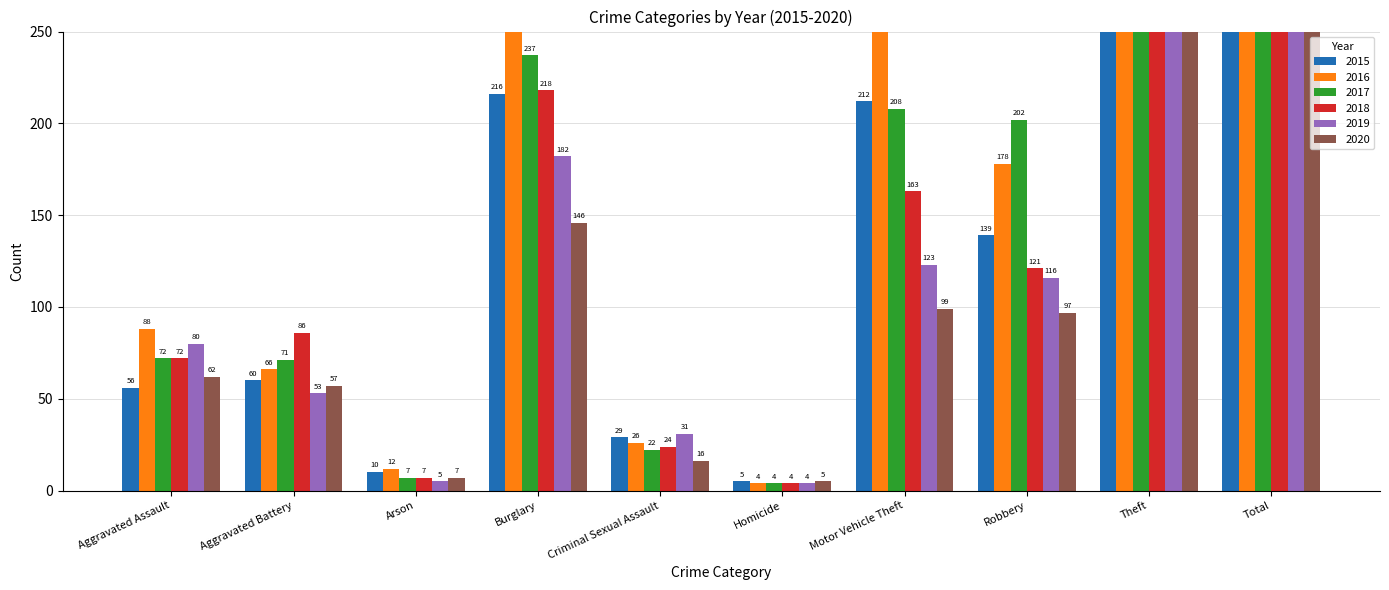

Is the value of 2015 at Total greater than the value of 2017 at Theft?

Yes